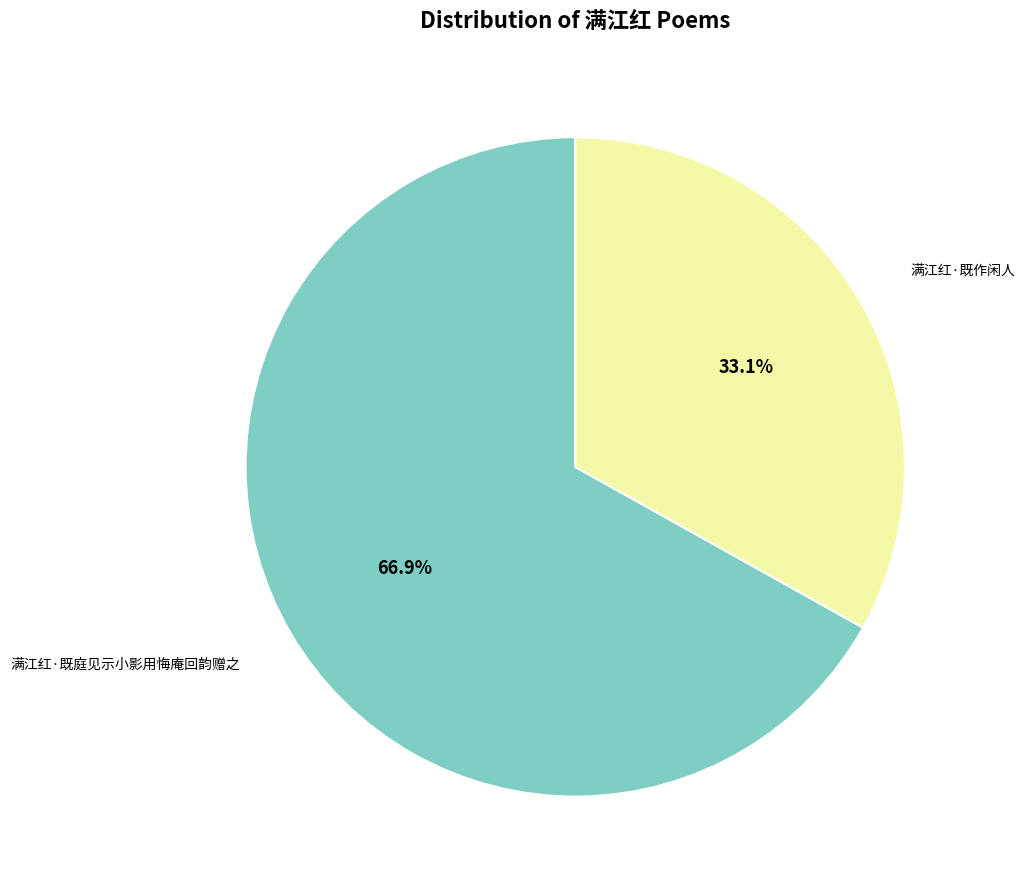

Count the number of slices in the pie.

2